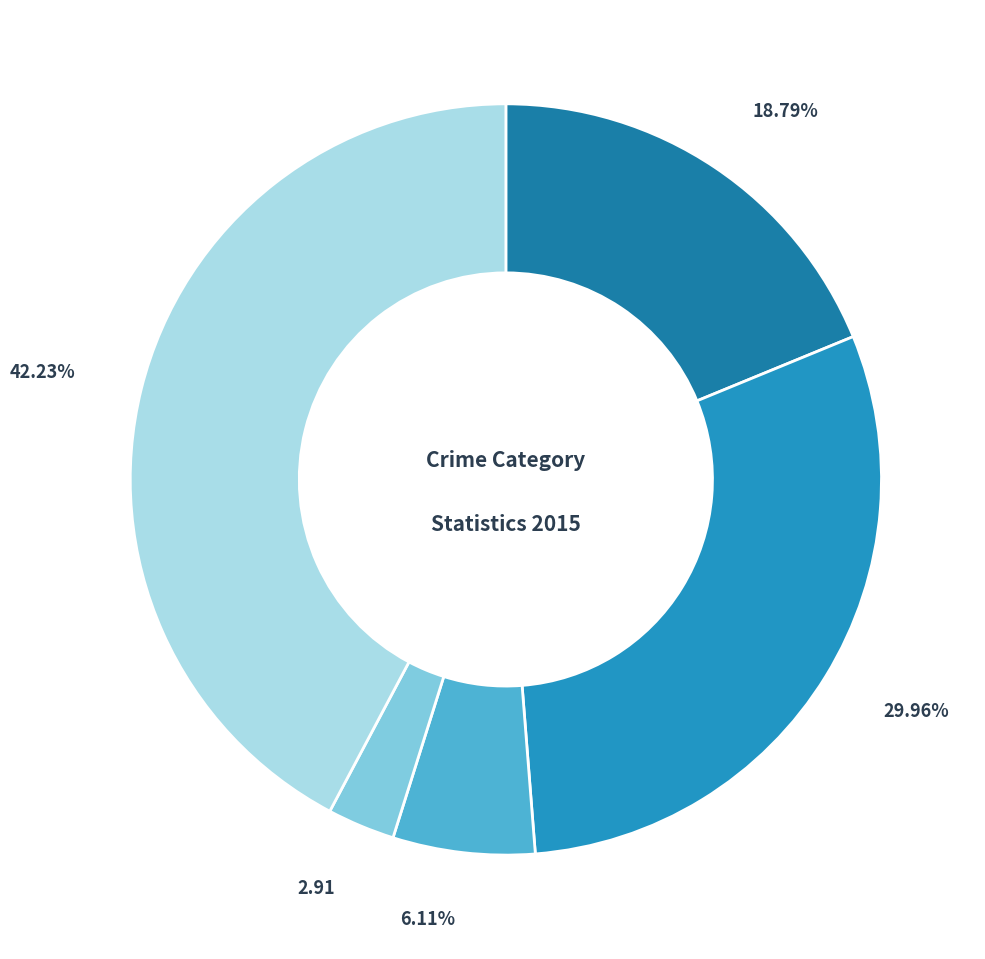

Count the number of slices in the pie.

5